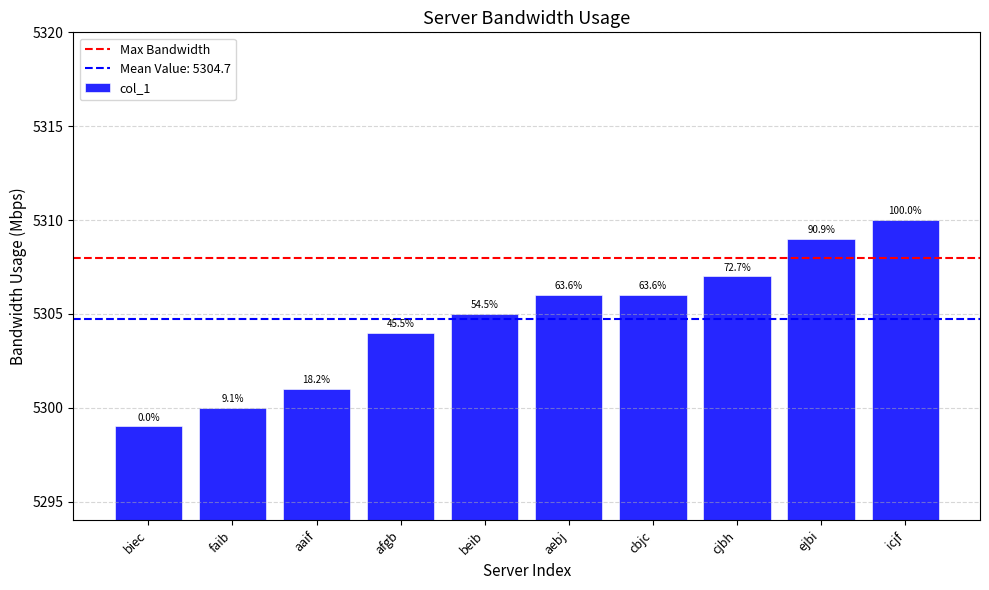

Reading left to right, what are all the values shown in this chart?

5299	5300	5301	5304	5305	5306	5306	5307	5309	5310